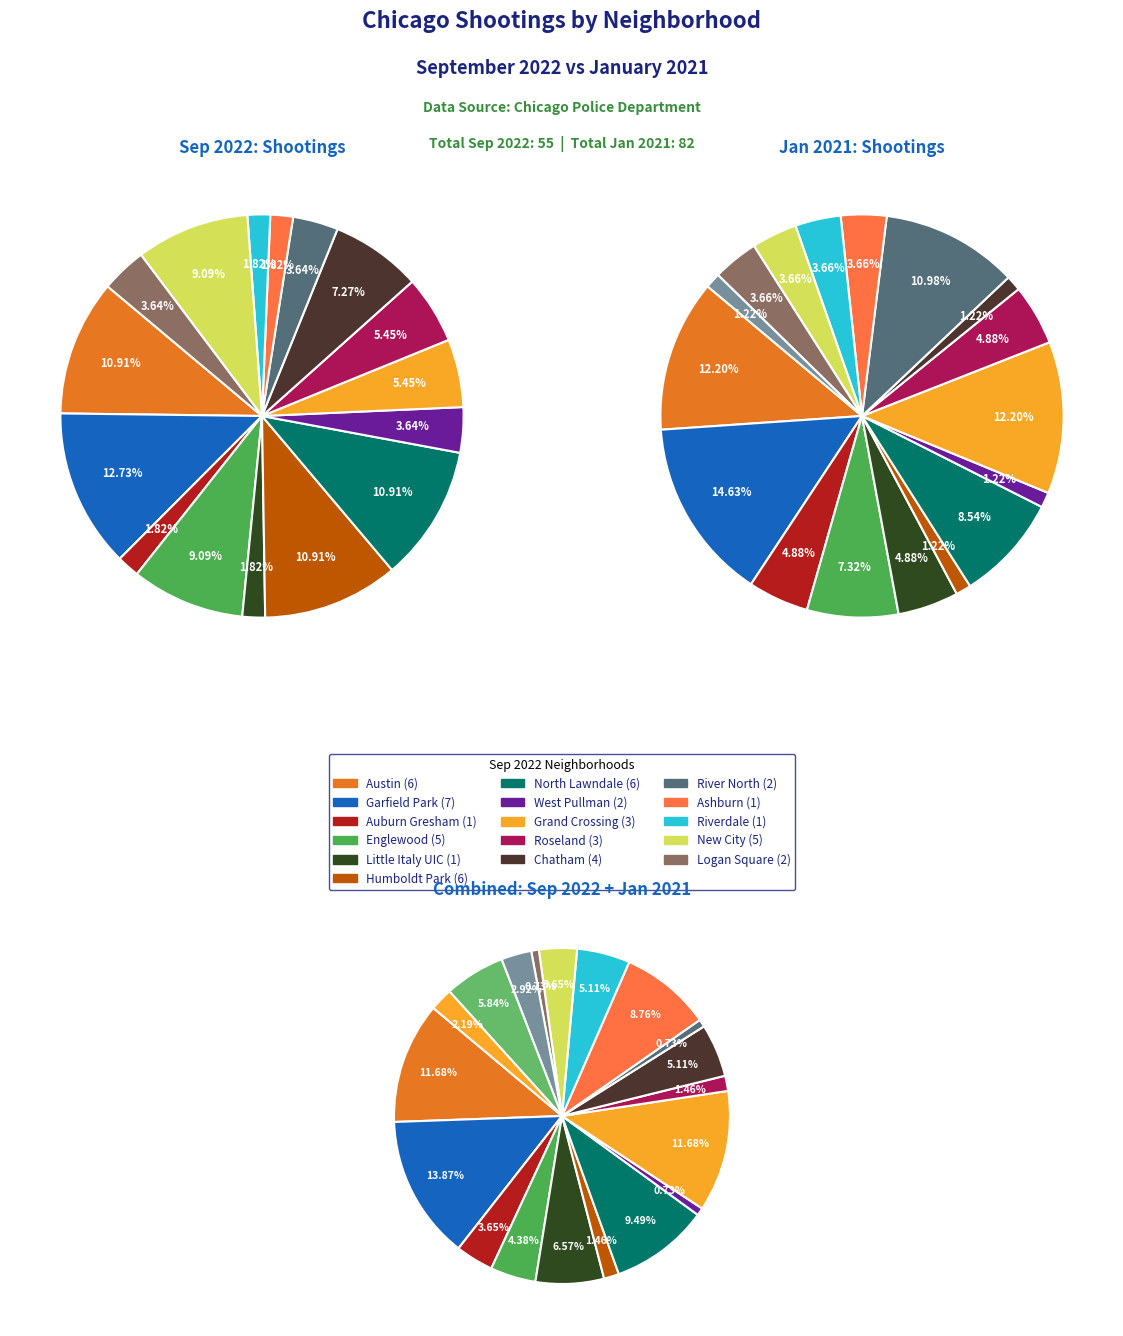

To the nearest percent, what percentage of the pie is Chatham?

7%